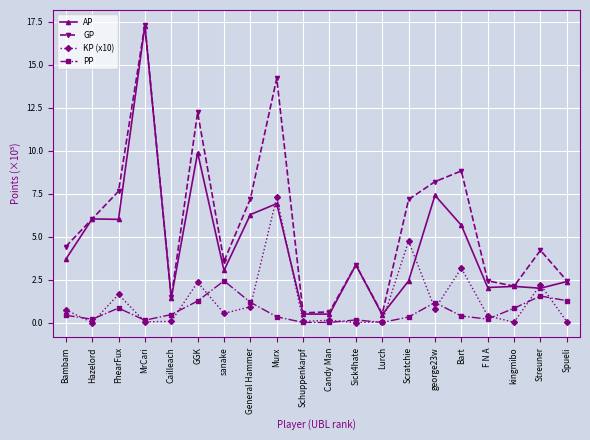

True or false: GP has more than 0 interior local peaks.

True